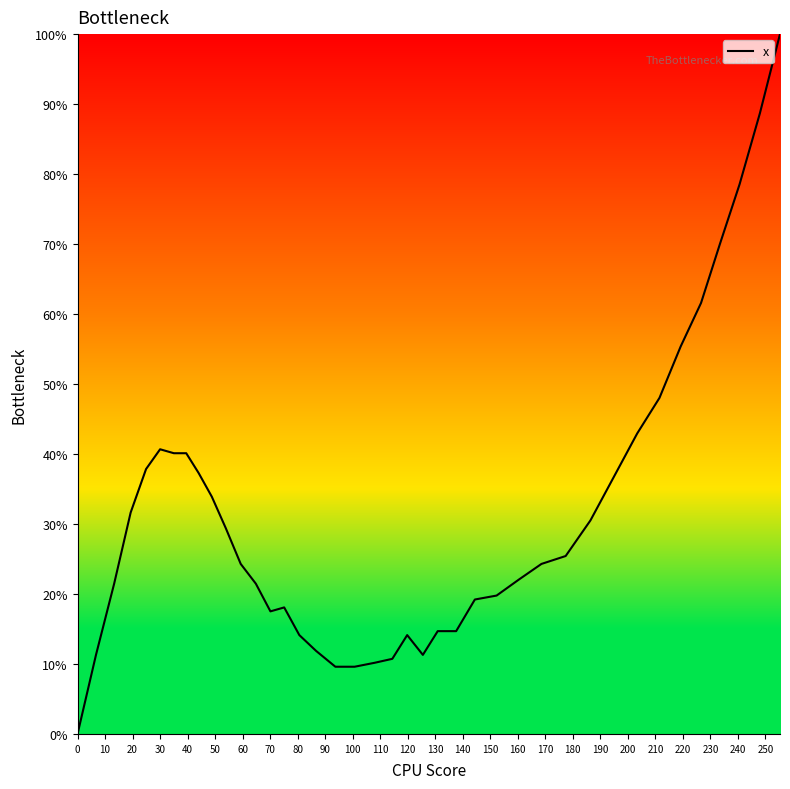

What is the difference between the maximum and minimum values?

100.0